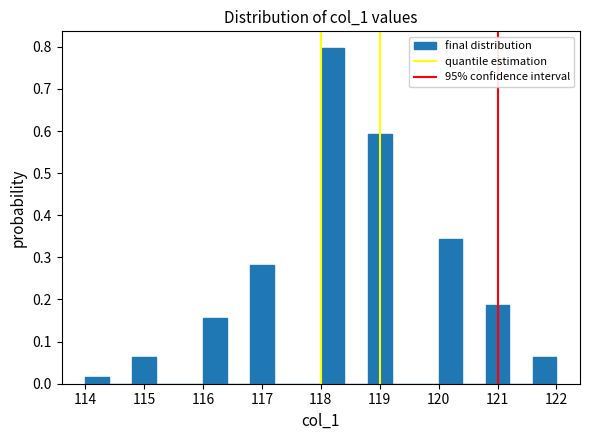

How tall is the bar that spans 114.0 to 114.4 on the x-axis? The values are not printed on the chart, so give them approximately, as read against the axis.

0.02